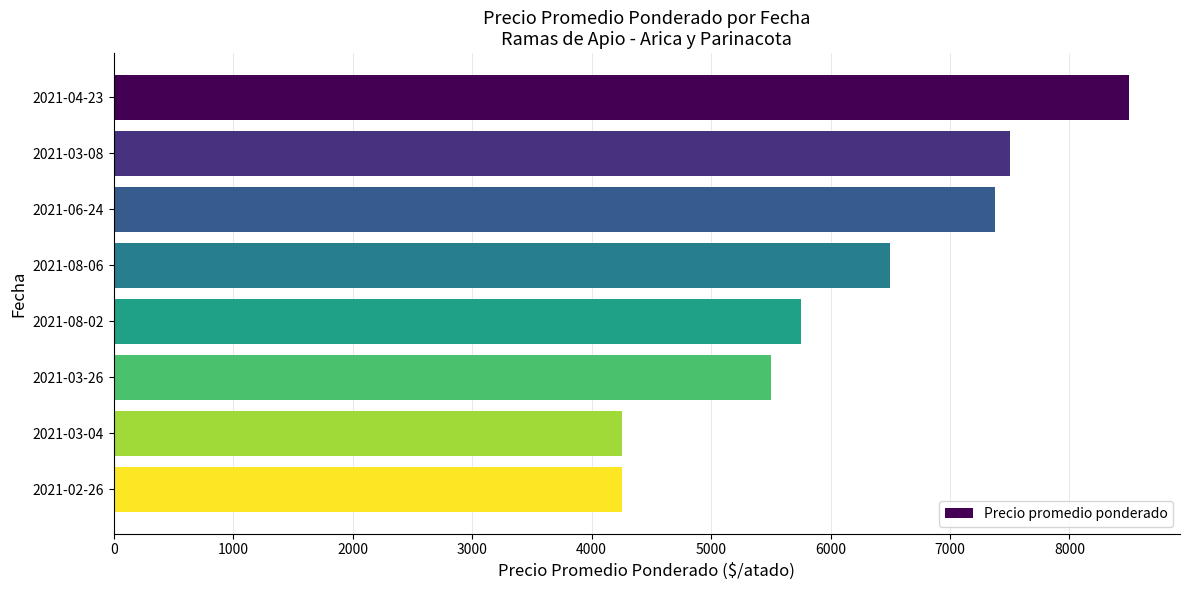

How many bars are there in total?

8